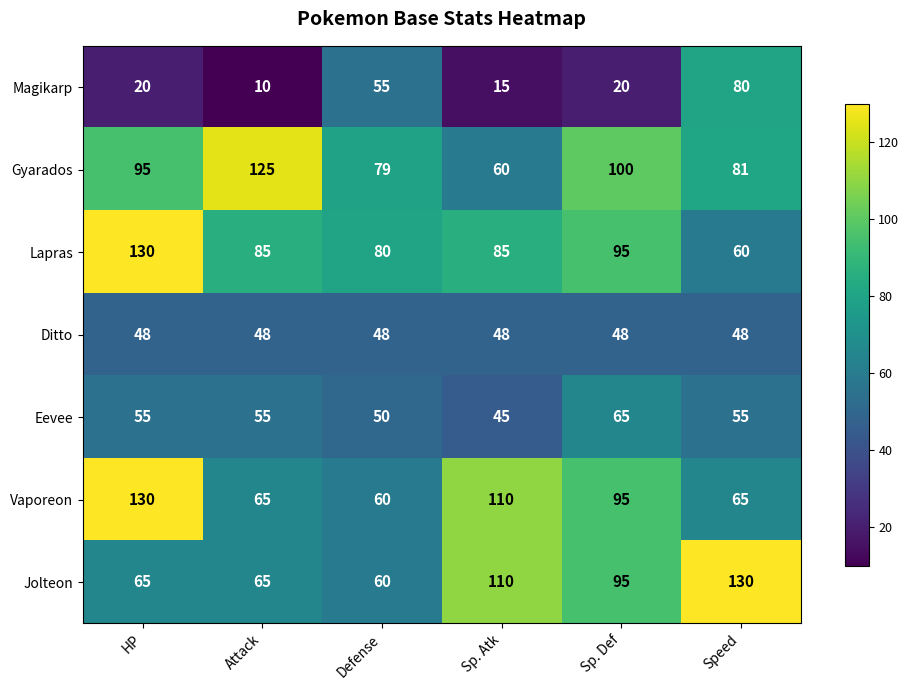

At which category is the sum across all series the highest?

HP